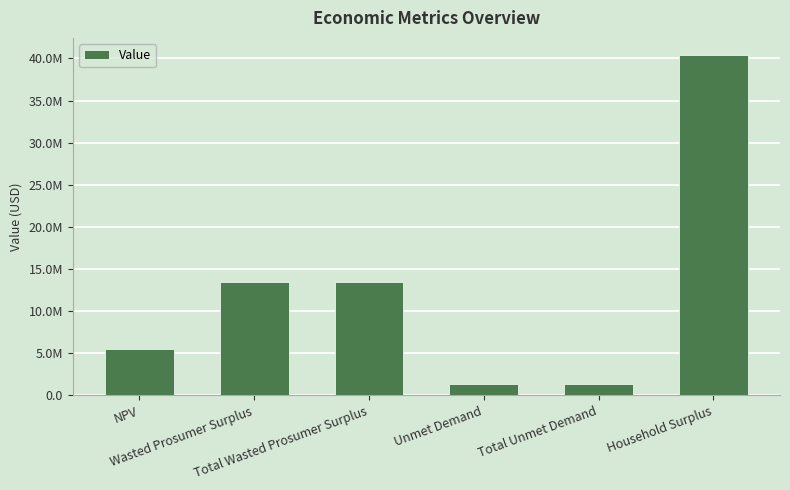

What is the label of the 4th bar from the right?

Total Wasted Prosumer Surplus